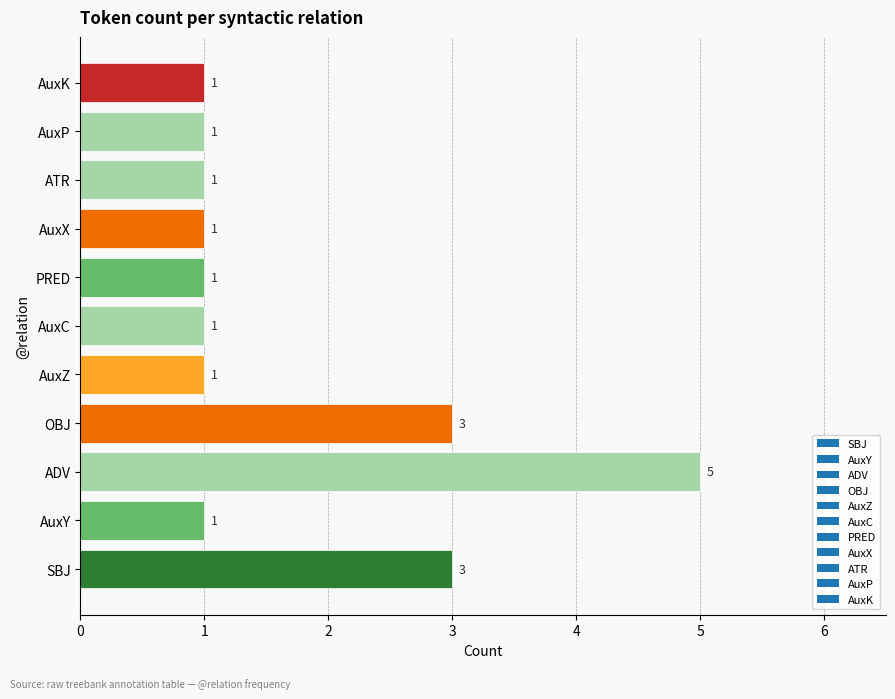

Reading bottom to top, list all the values displayed in this chart.

3	1	5	3	1	1	1	1	1	1	1